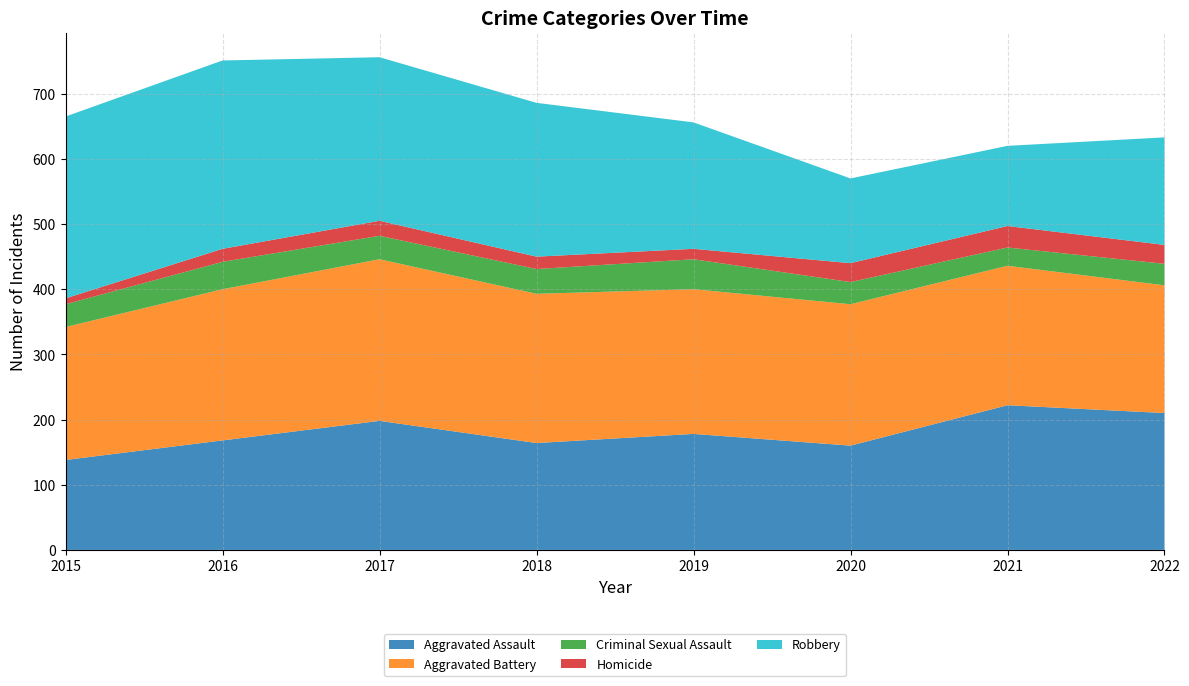

Reading left to right, what are all the values shown in this chart?

Aggravated Assault: 2015=138	2016=168	2017=198	2018=164	2019=178	2020=160	2021=222	2022=210
Aggravated Battery: 2015=204	2016=232	2017=248	2018=229	2019=222	2020=217	2021=214	2022=196
Criminal Sexual Assault: 2015=35	2016=42	2017=36	2018=38	2019=46	2020=34	2021=28	2022=33
Homicide: 2015=9	2016=20	2017=23	2018=19	2019=16	2020=29	2021=33	2022=29
Robbery: 2015=279	2016=289	2017=251	2018=236	2019=194	2020=130	2021=123	2022=165